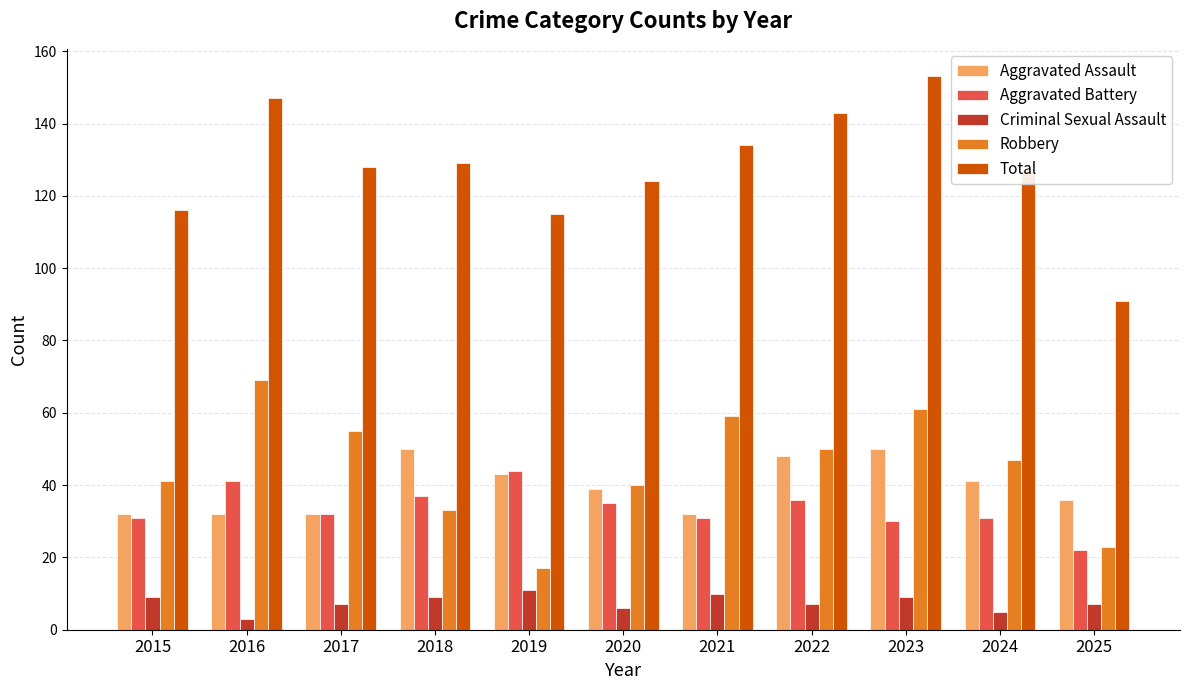

True or false: Aggravated Battery has a value of 58 at 2020.

False